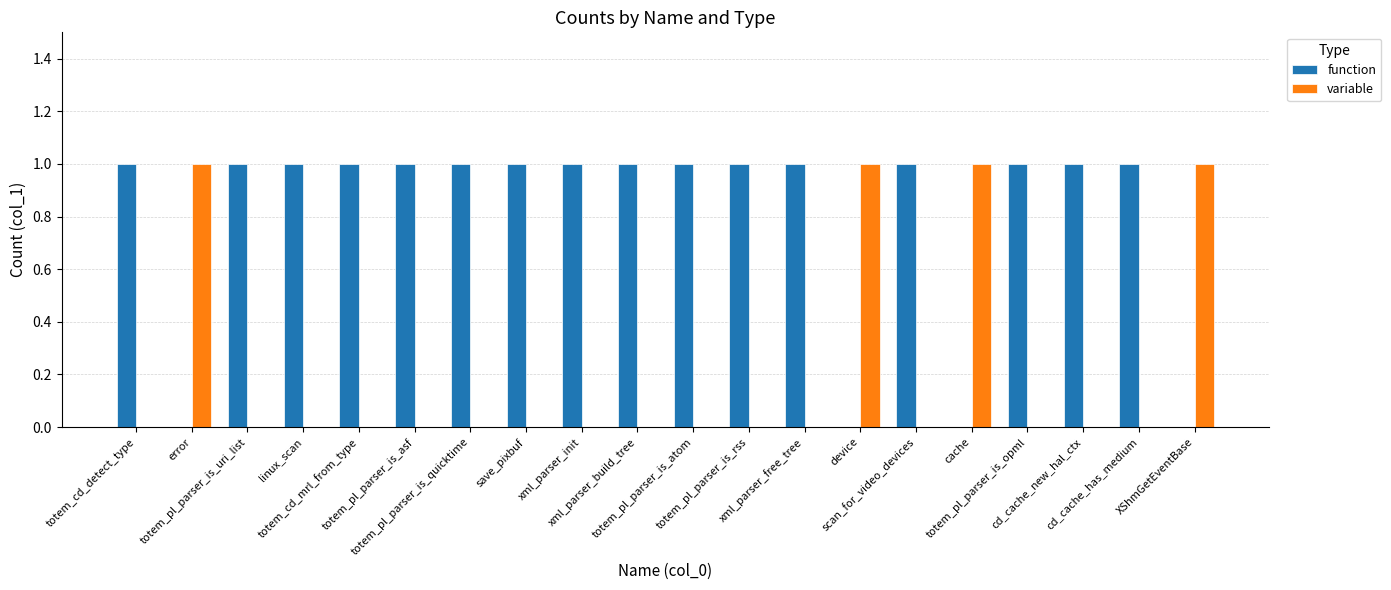

The function series shows 1 at cd_cache_has_medium. True or false?

True